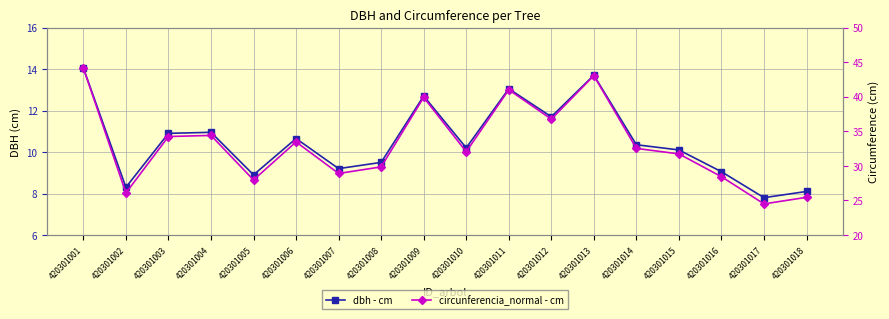

Is this an area chart (filled region under the line)?

No